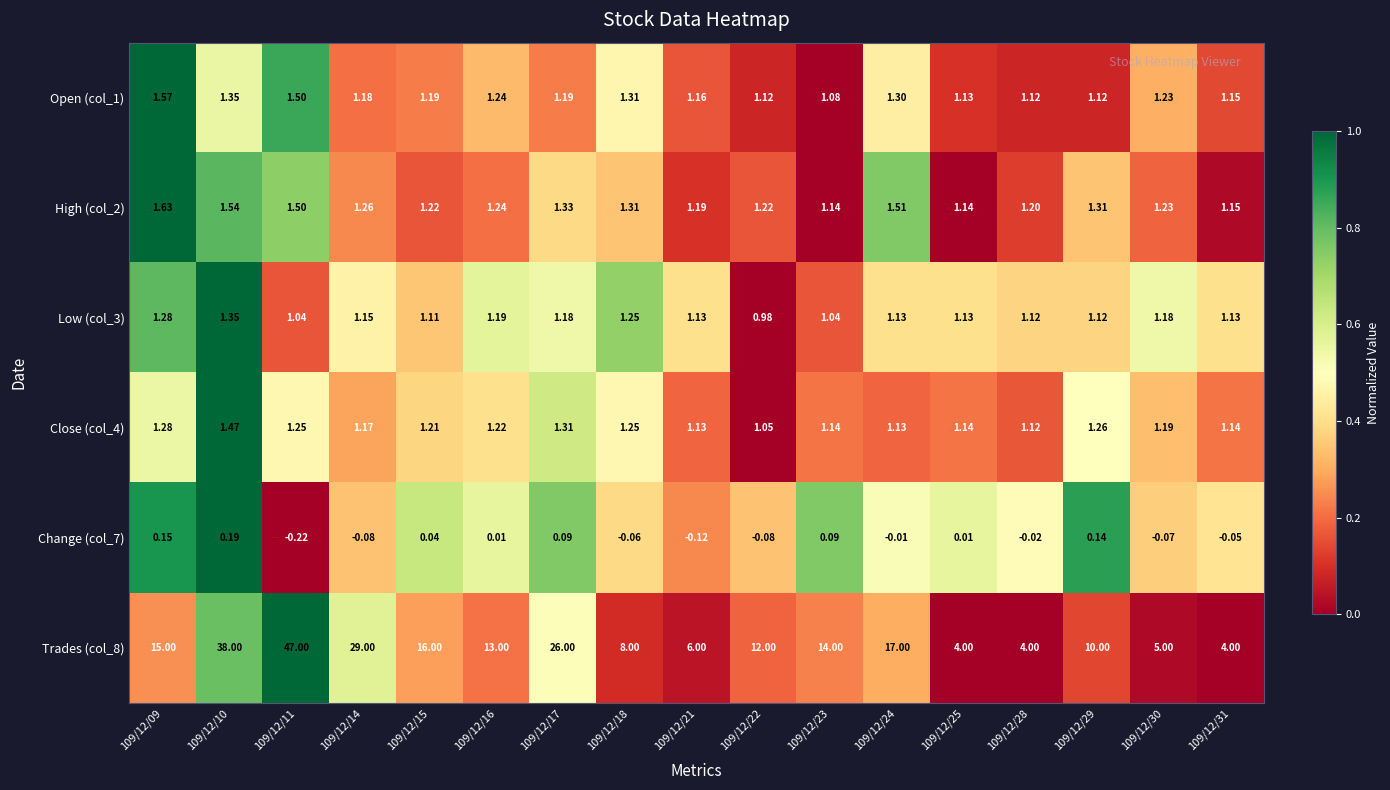

Which series has the largest total across all categories?

Trades (col_8)